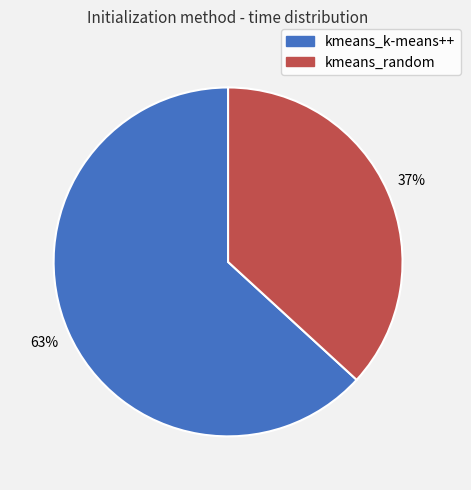

What is the largest slice in the pie chart?

kmeans_k-means++